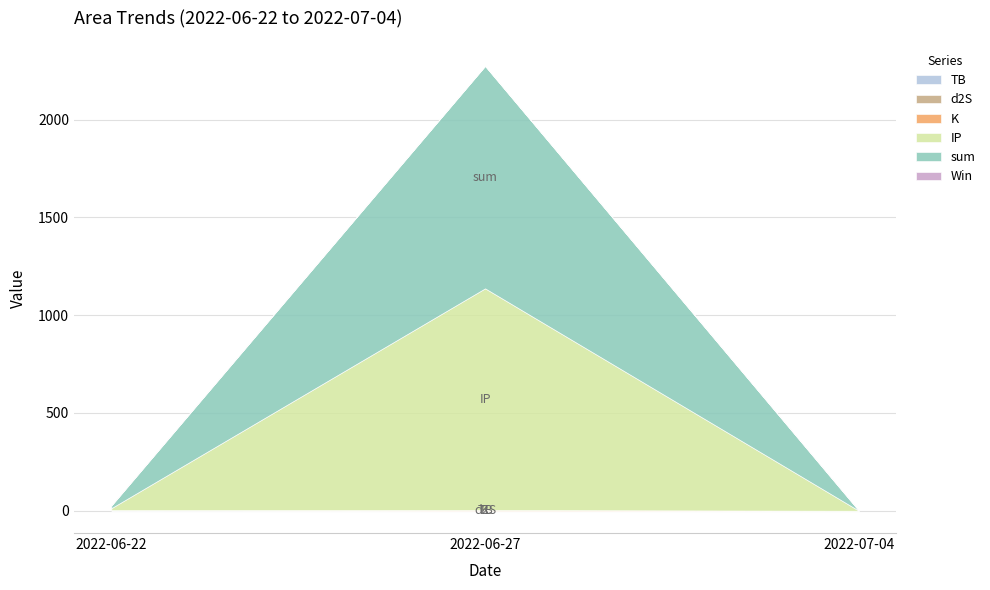

Is it true that TB equals 0.3 at 2022-06-27?

True